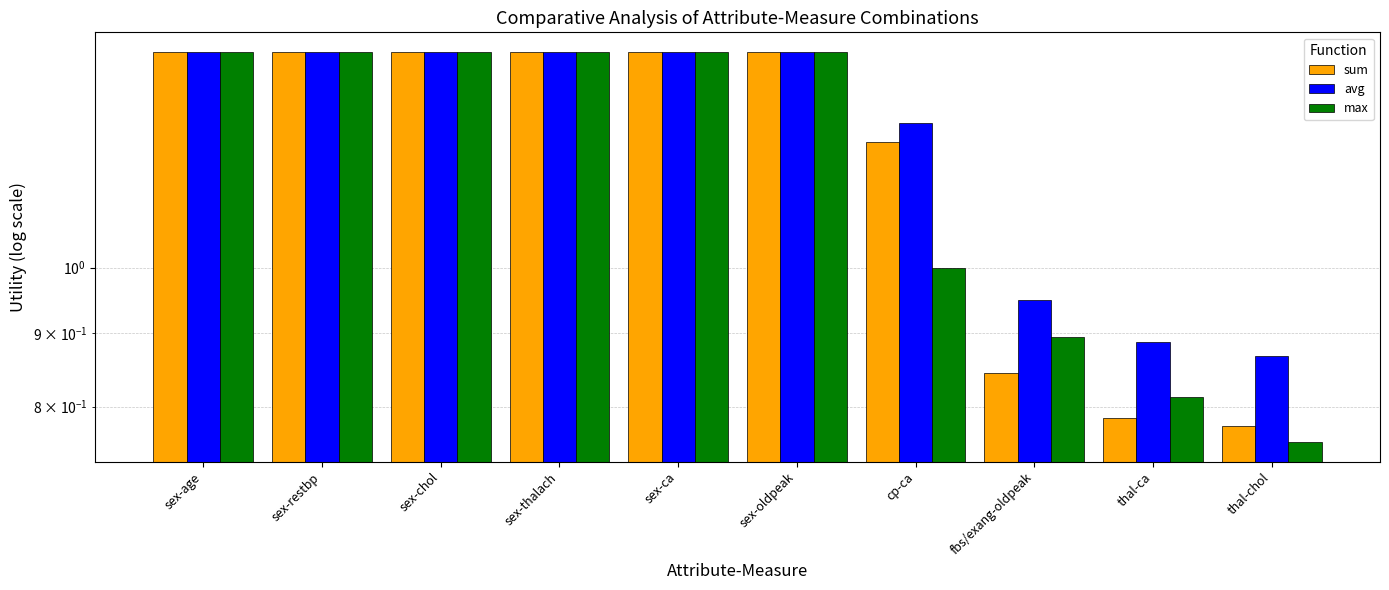

At which label is max closest to 1?

cp-ca